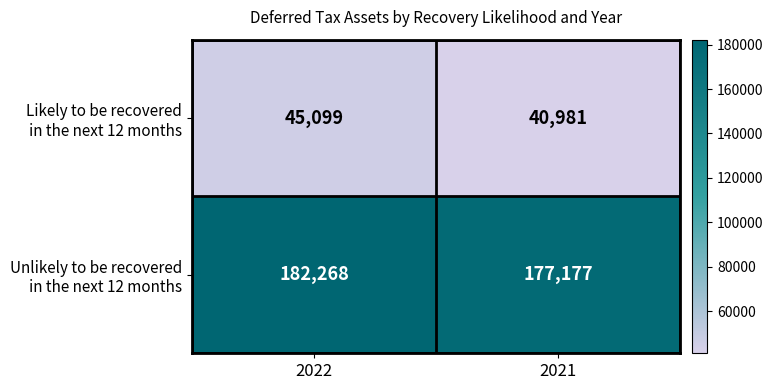

Which category has the highest value across all series?

2022